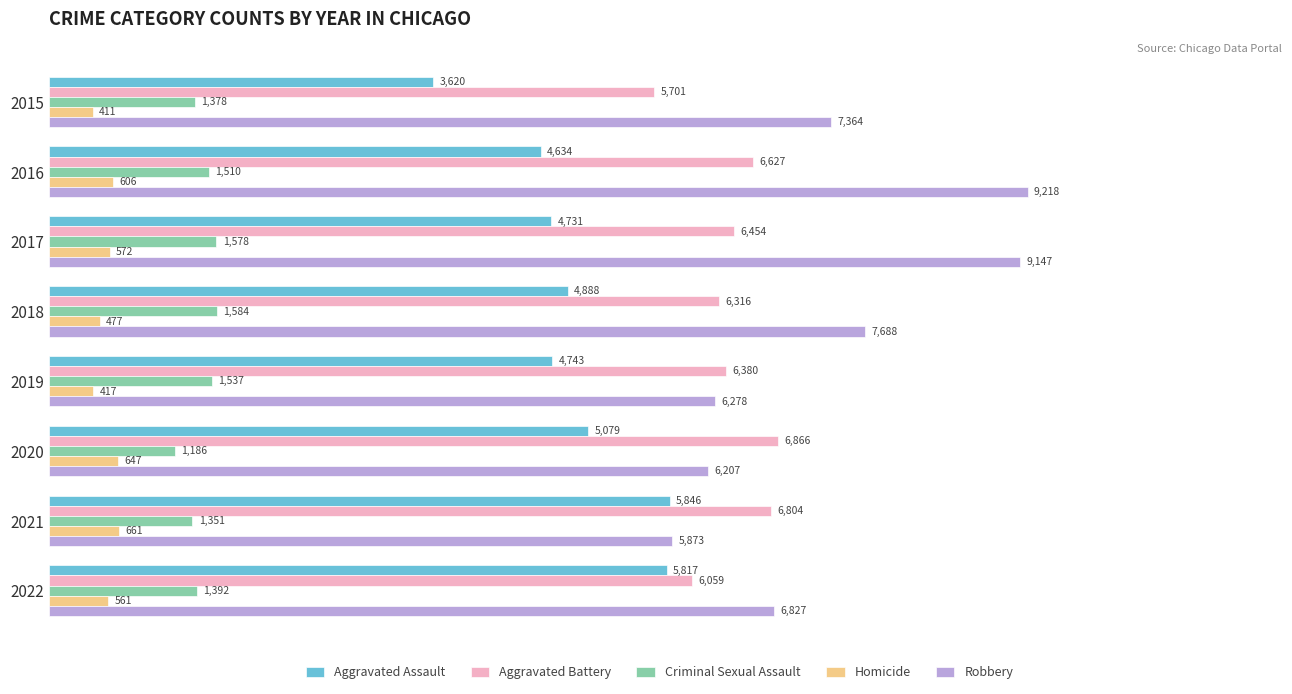

What is the average value of the Homicide series?

544